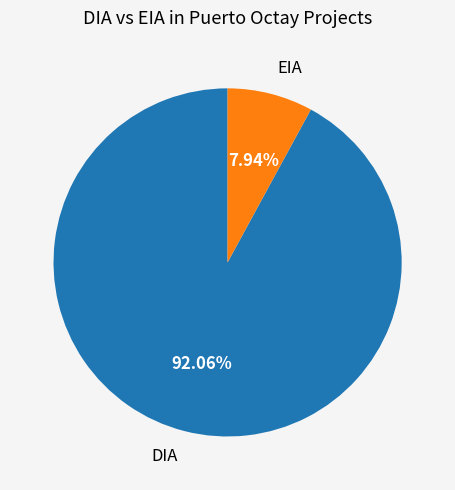

Is it true that DIA is 99% of the pie?

False